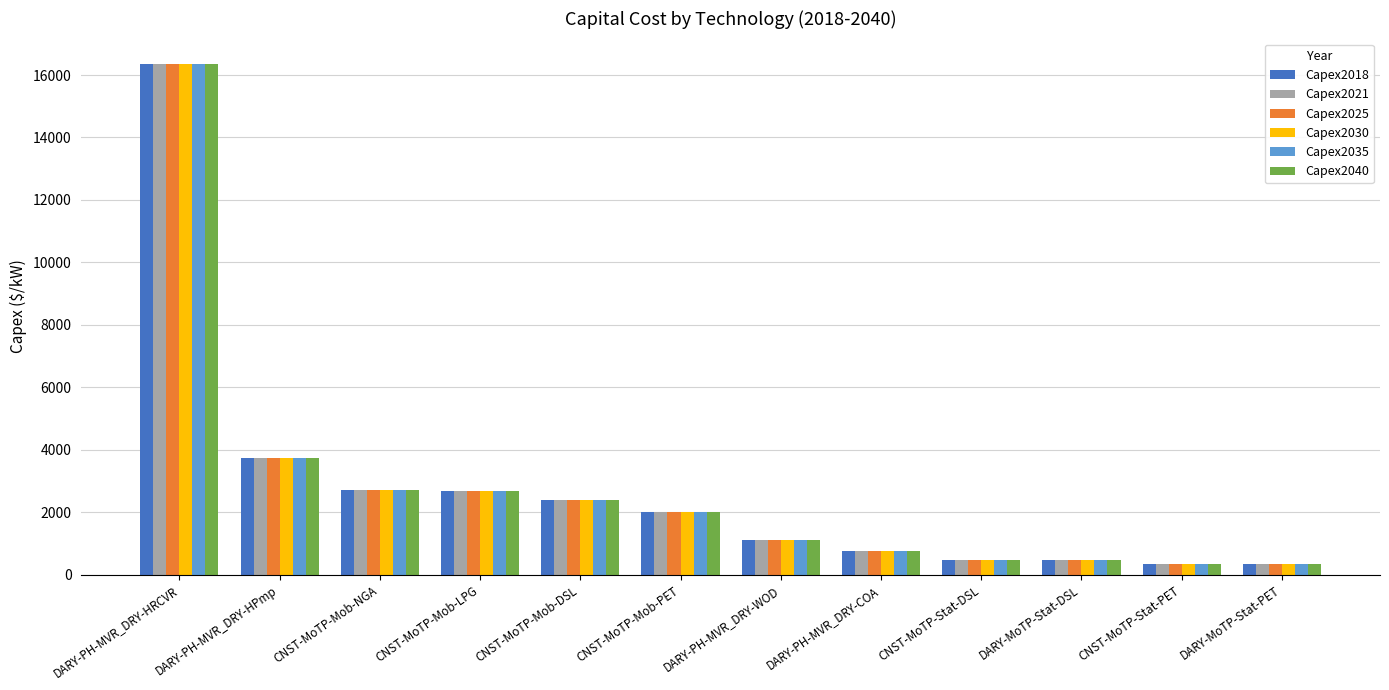

What value does the Capex2025 series have at DARY-PH-MVR_DRY-HRCVR?

16350